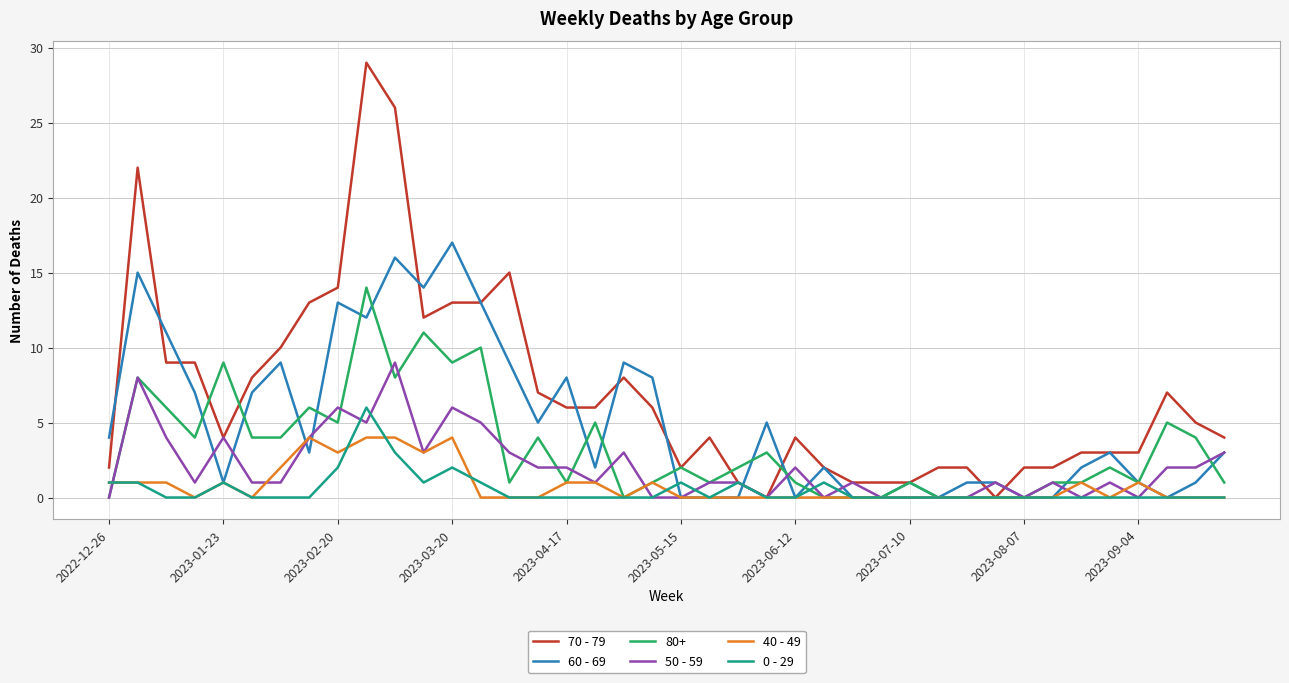

What is the average value of the 40 - 49 series?

1